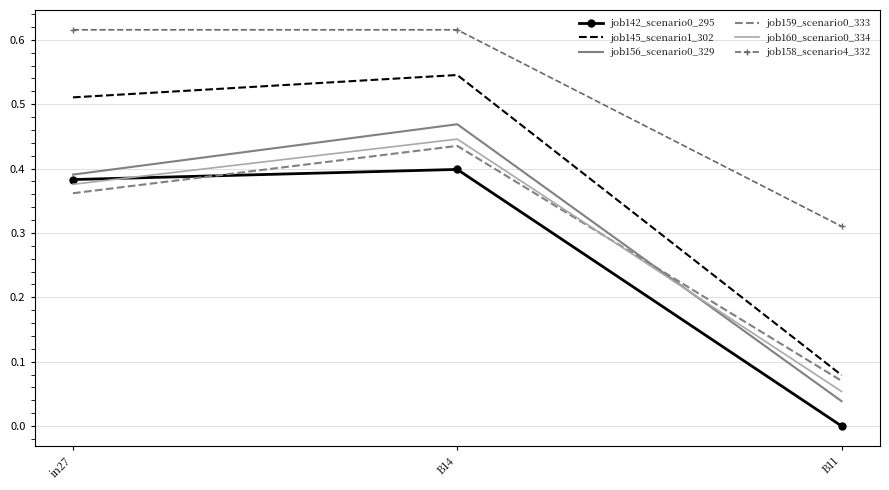

Is the value of job160_scenario0_334 at B11 greater than the value of job156_scenario0_329 at B14?

No